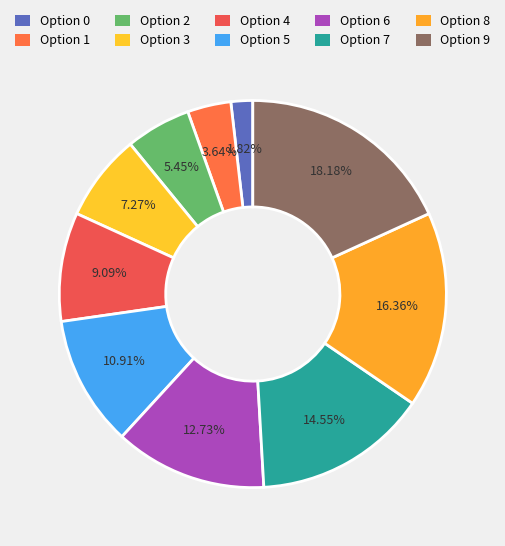

What portion of the pie excludes Option 1?

96.4%